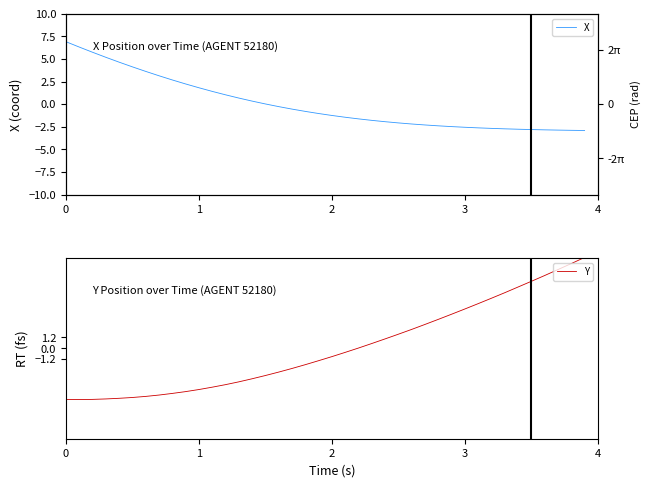

Is the value of Y at 19 greater than the value of X at 15?

No